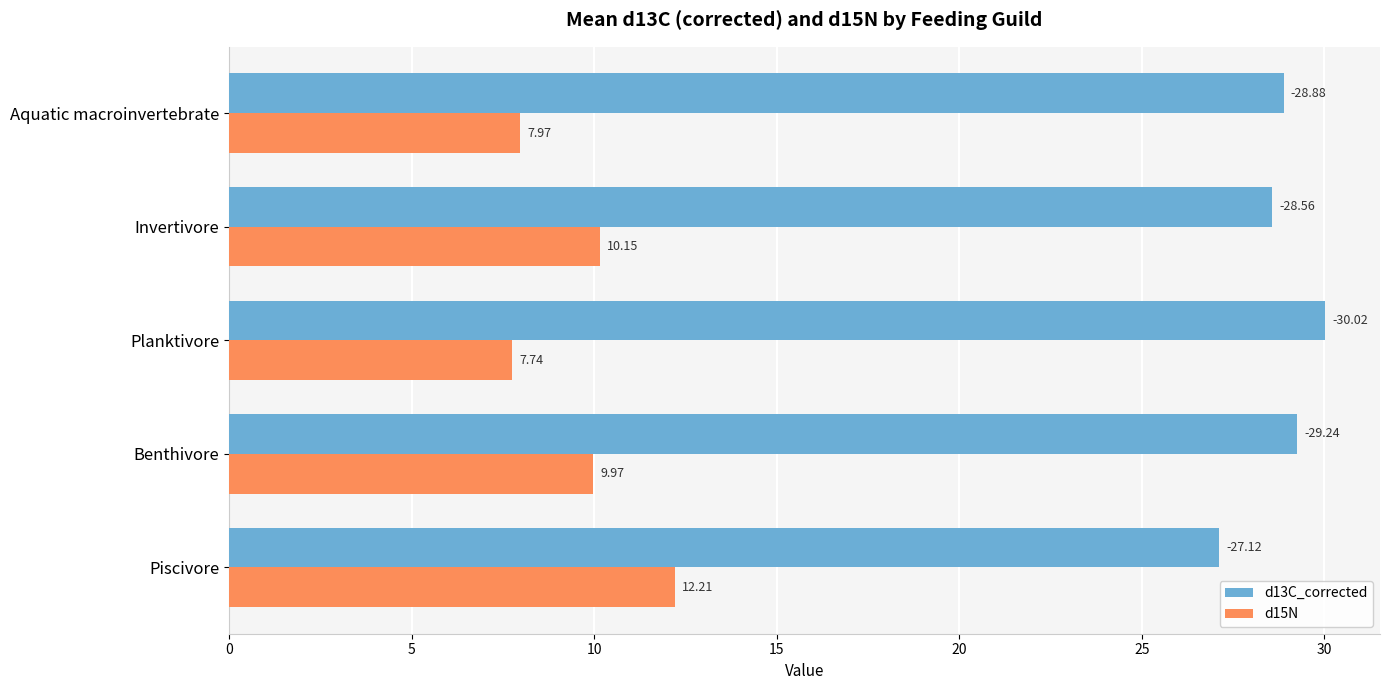

Which label corresponds to the smallest value in the chart?

Planktivore